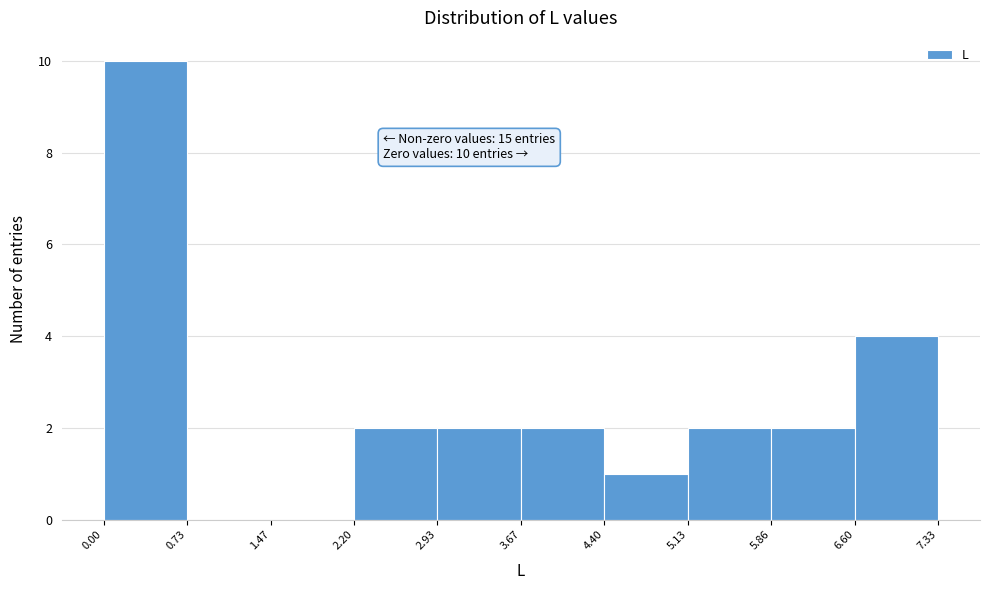

Over which range of the x-axis is the bar tallest?

0.00 to 0.73